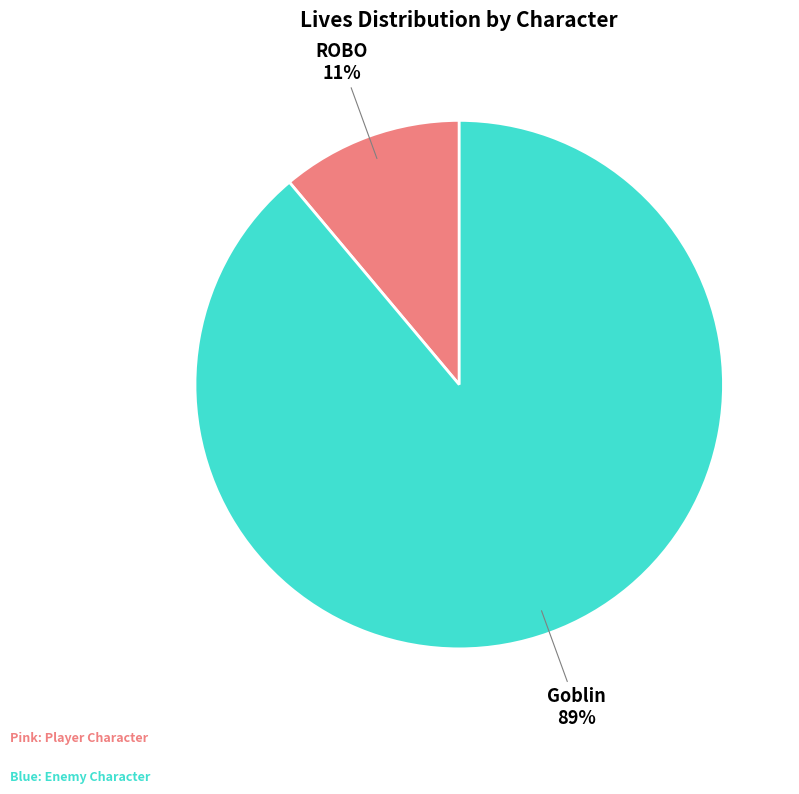

Is there any slice that represents more than half of the pie?

Yes